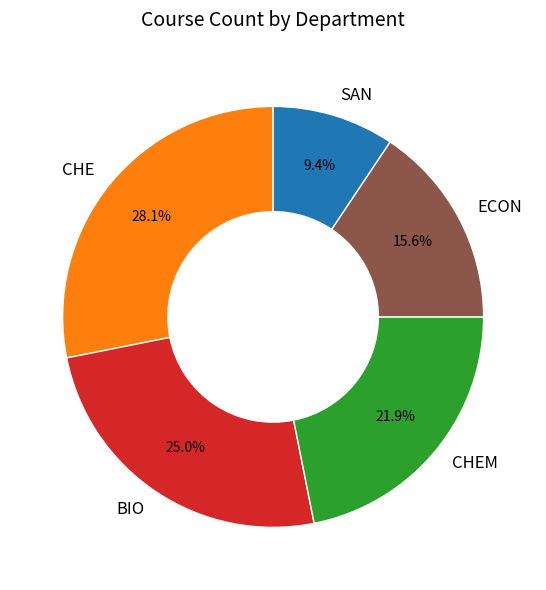

Rank the categories by value from highest to lowest.

CHE, BIO, CHEM, ECON, SAN